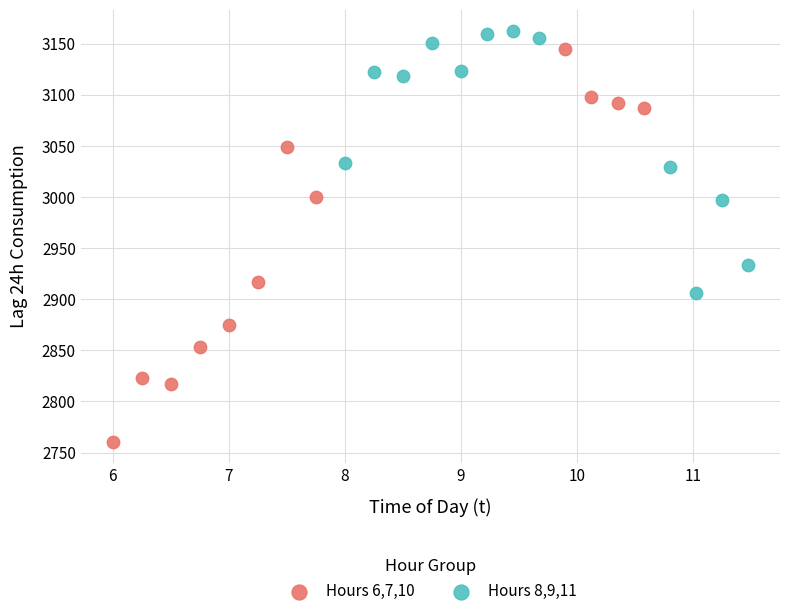

Which series reaches the minimum Y coordinate?

Hours 6,7,10